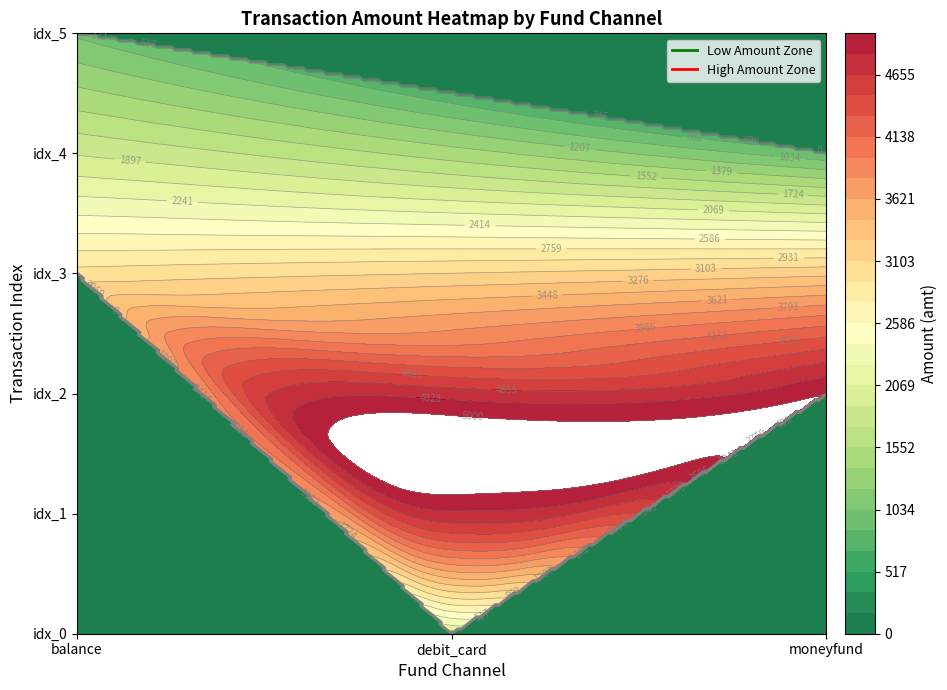

How many balance values are between 1000 and 3000?

2